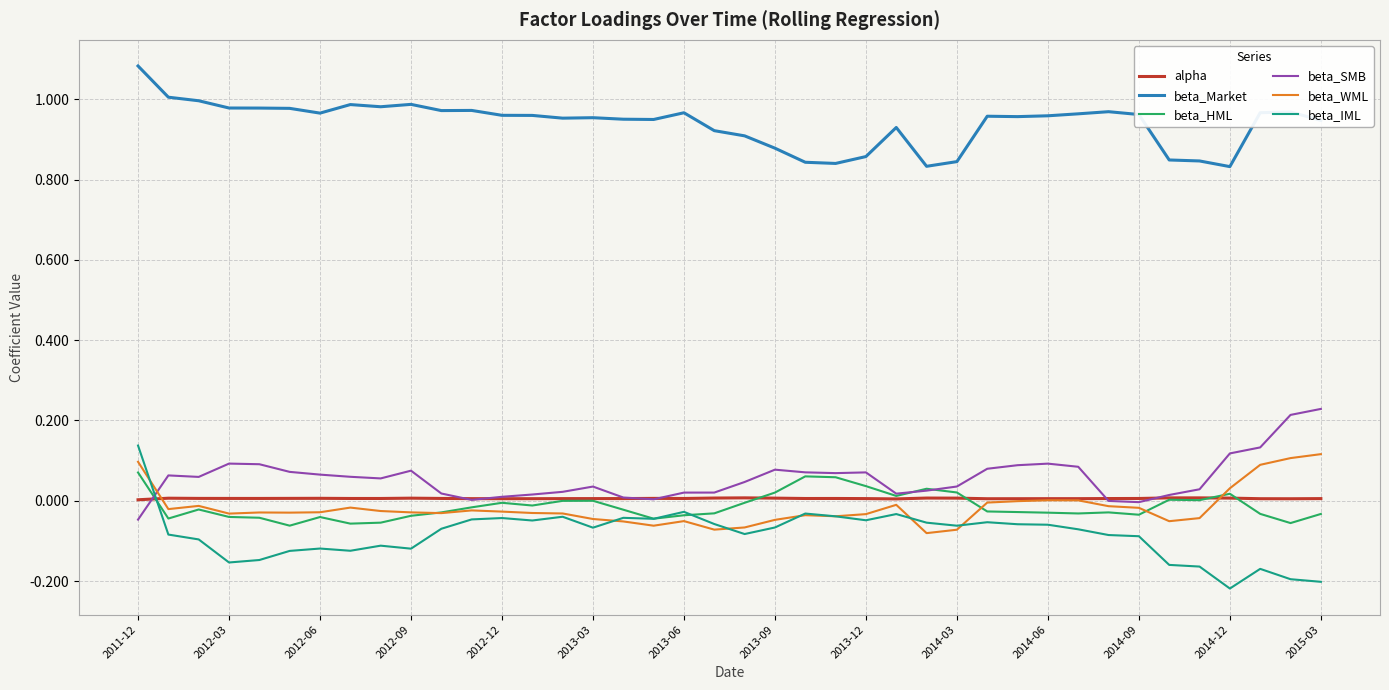

Which series has the largest total across all categories?

beta_Market